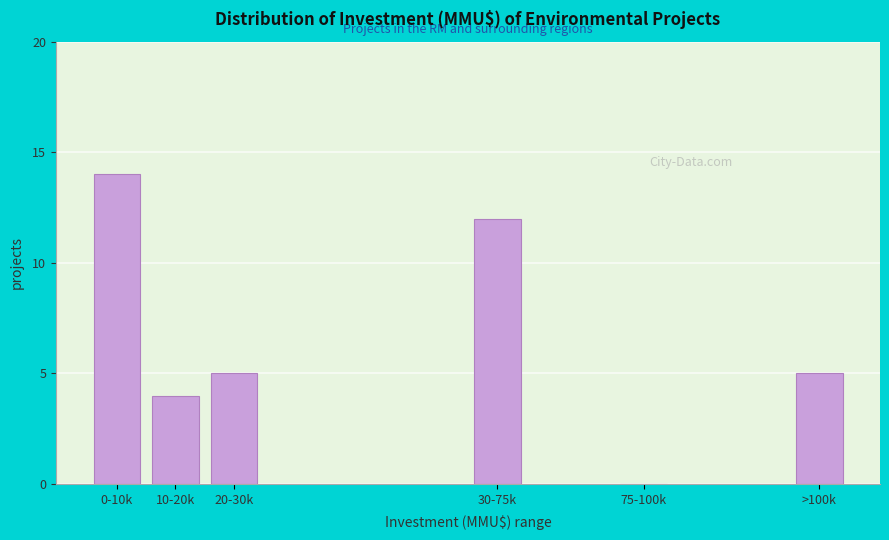

Reading right to left, transcribe all the data shown in this chart.

>100k=5	75-100k=0	30-75k=12	20-30k=5	10-20k=4	0-10k=14